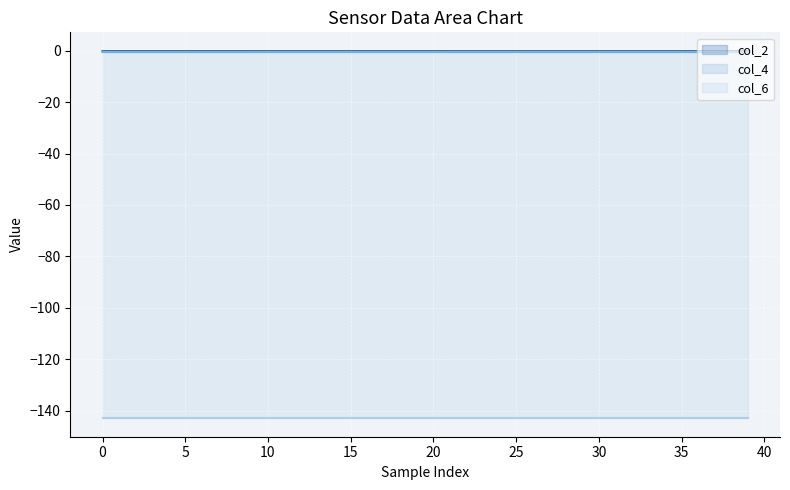

True or false: col_2 line has a value of -0.1 at 20.

False